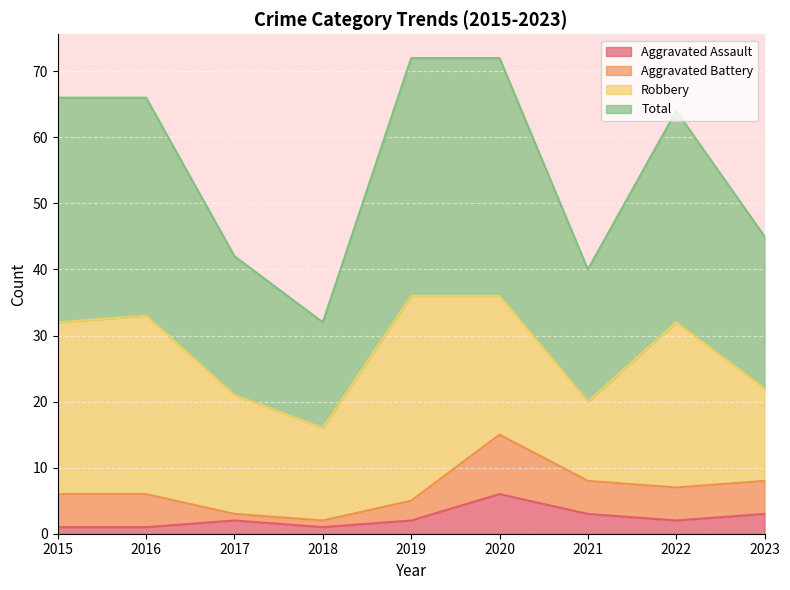

At which label does Aggravated Assault reach its peak?

2020